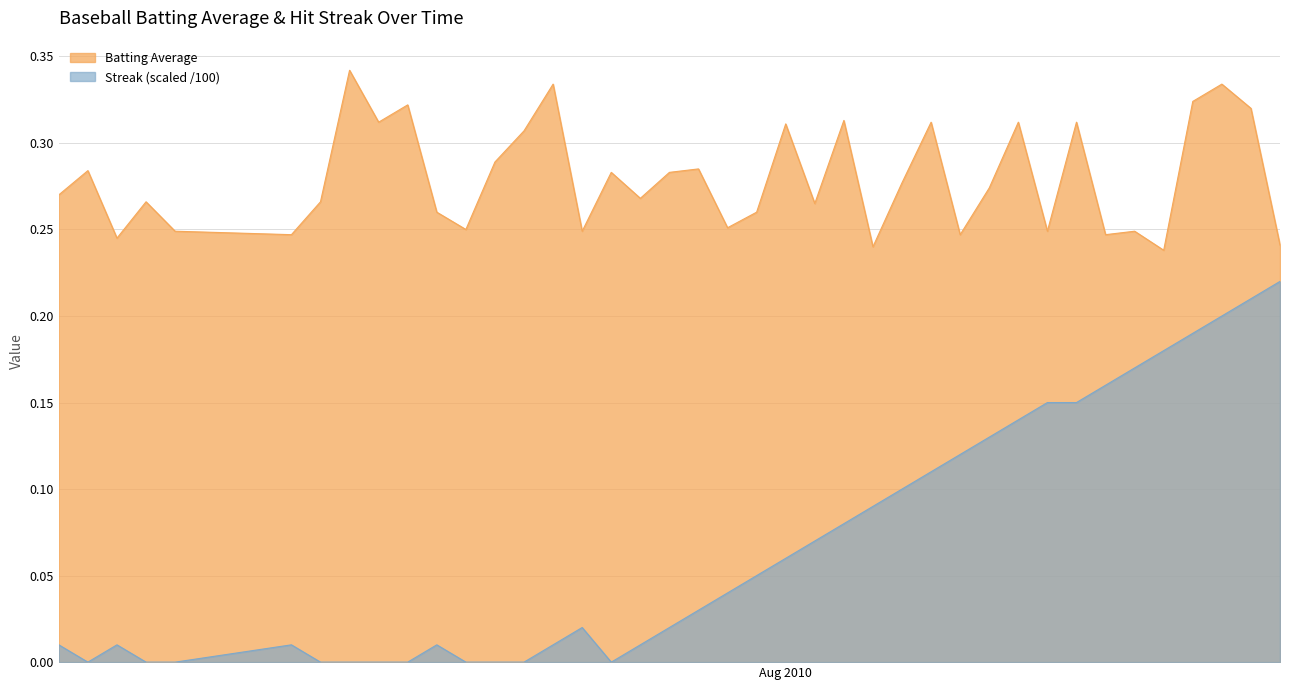

True or false: Streak (scaled /100) and Batting Average intersect in this chart.

False